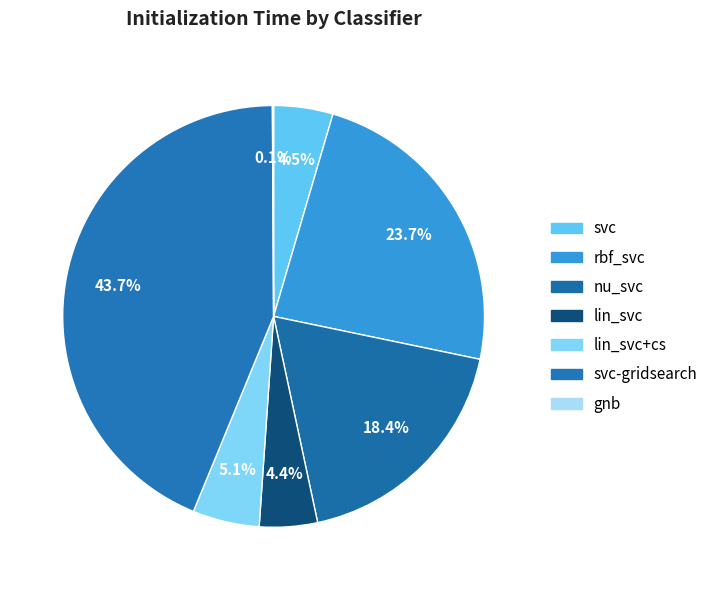

Rank the categories by value from lowest to highest.

gnb, lin_svc, svc, lin_svc+cs, nu_svc, rbf_svc, svc-gridsearch